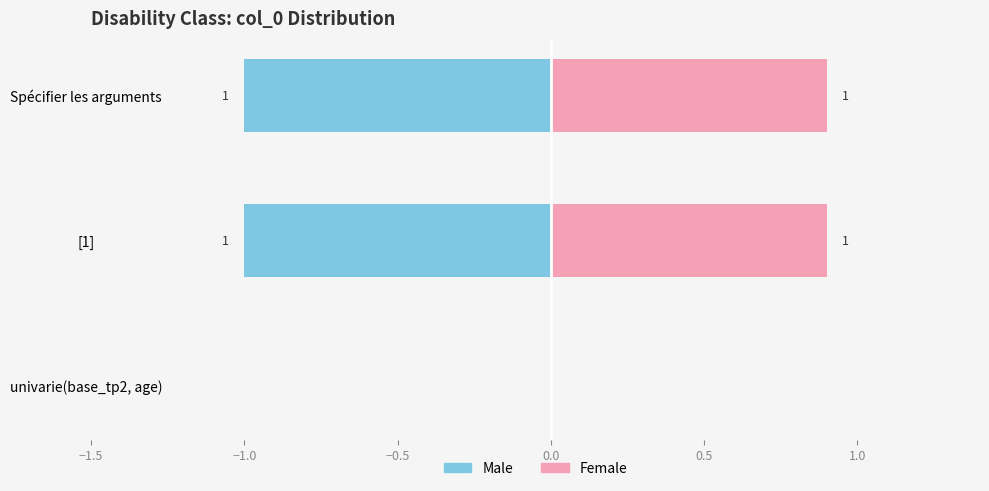

What is the smallest value displayed?

-1.0